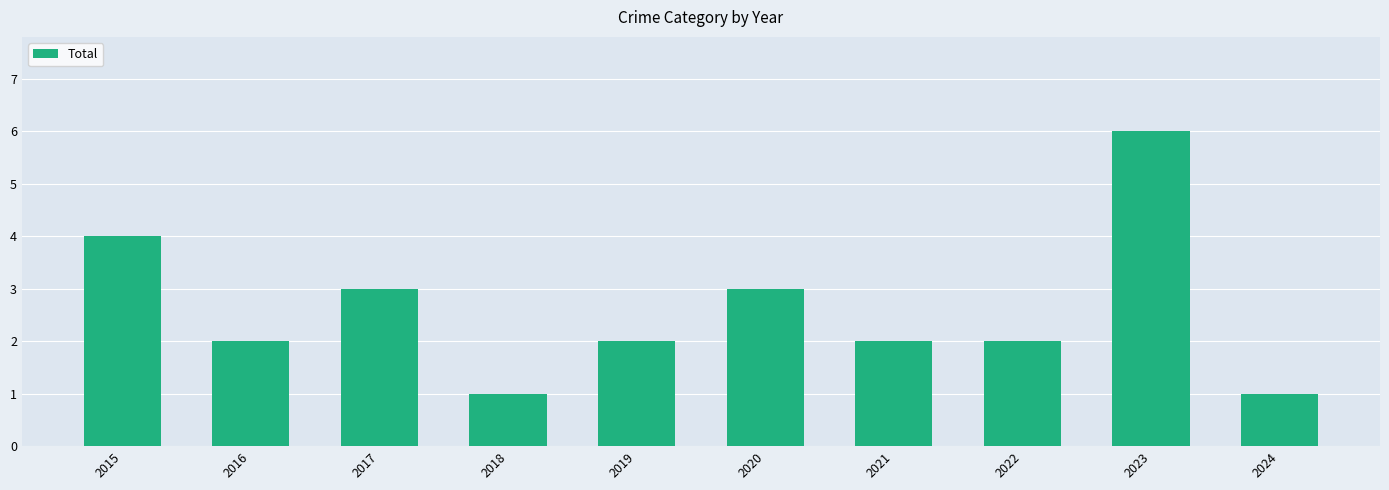

What is the difference between the maximum and minimum values?

5